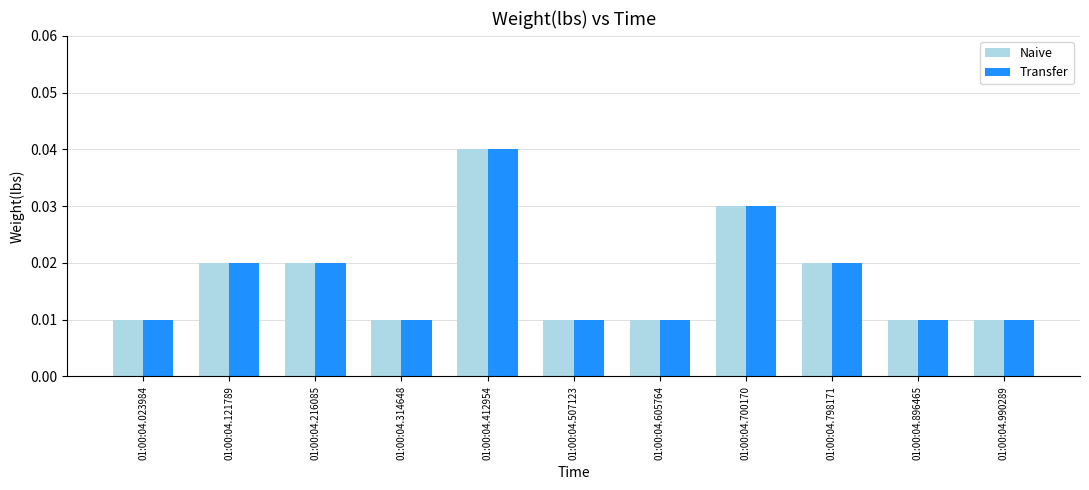

At how many categories does at least one series exceed 0?

11